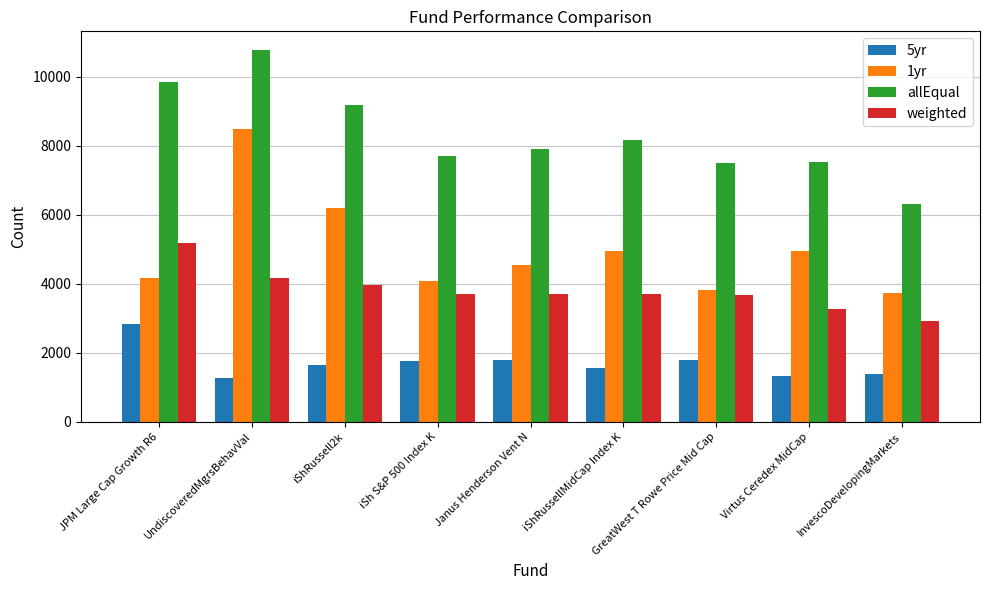

Which series has the widest spread of values?

1yr